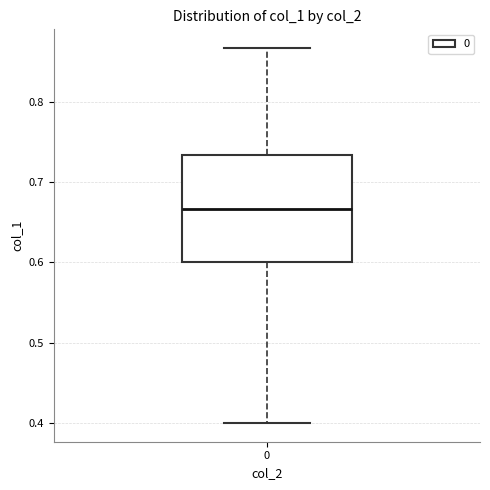

Where does the lower whisker of the box at x = 0 end on the y-axis? The values are not printed on the chart, so give them approximately, as read against the axis.

0.40